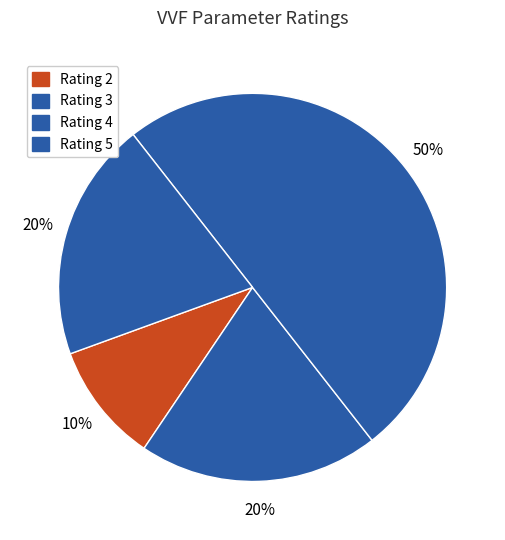

To the nearest percent, what is the difference between the largest and smallest slice percentages?

40%